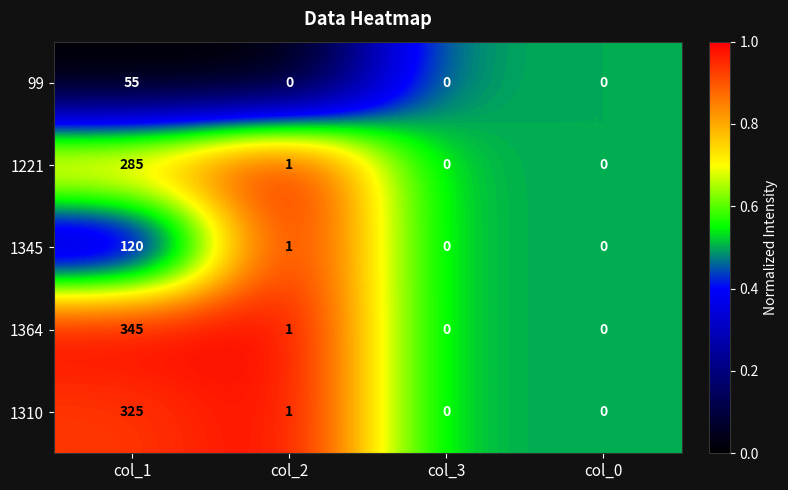

Is it true that 1364 equals 0 at col_0?

True